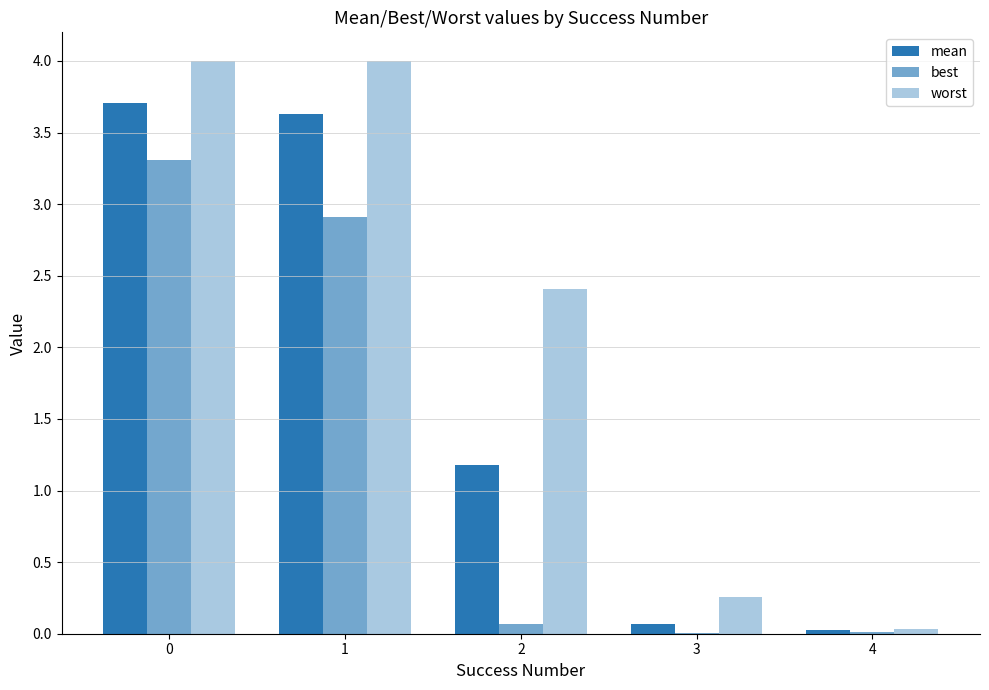

Which series has the largest total across all categories?

worst